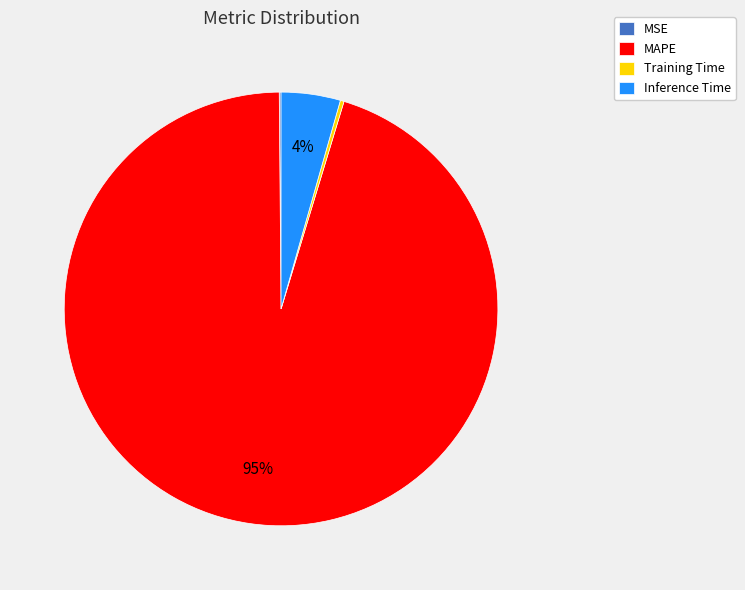

To the nearest percent, what is the average slice percentage?

25%